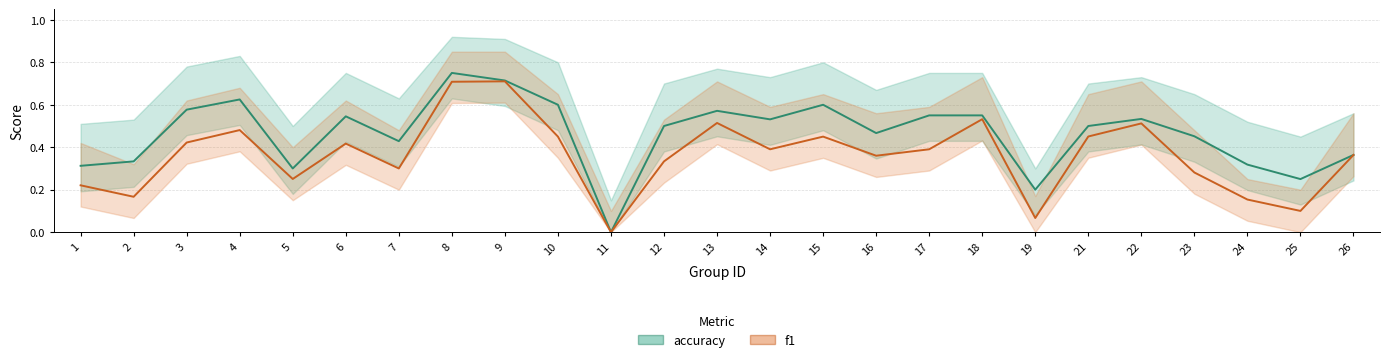

Where is the first local minimum for f1?

2